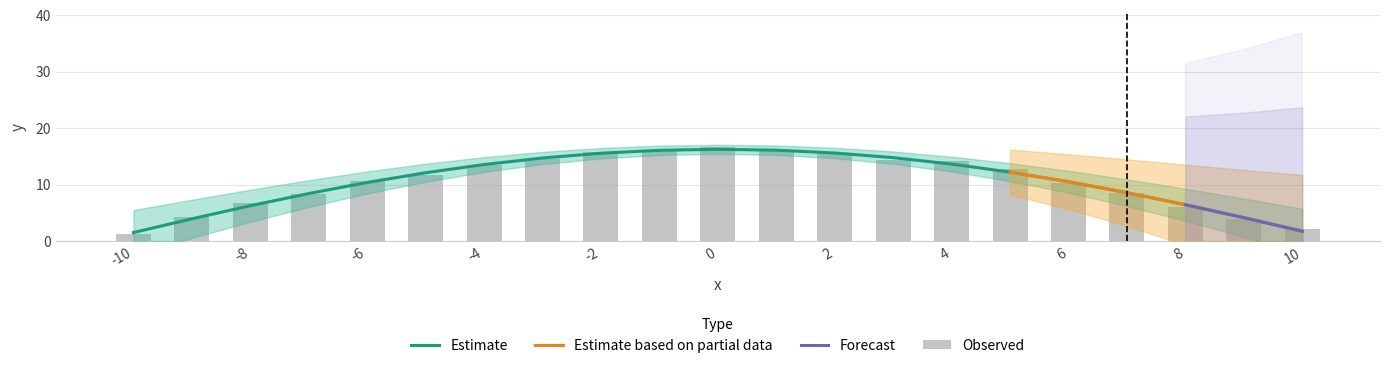

Where does the data first go above 11?

-5.0